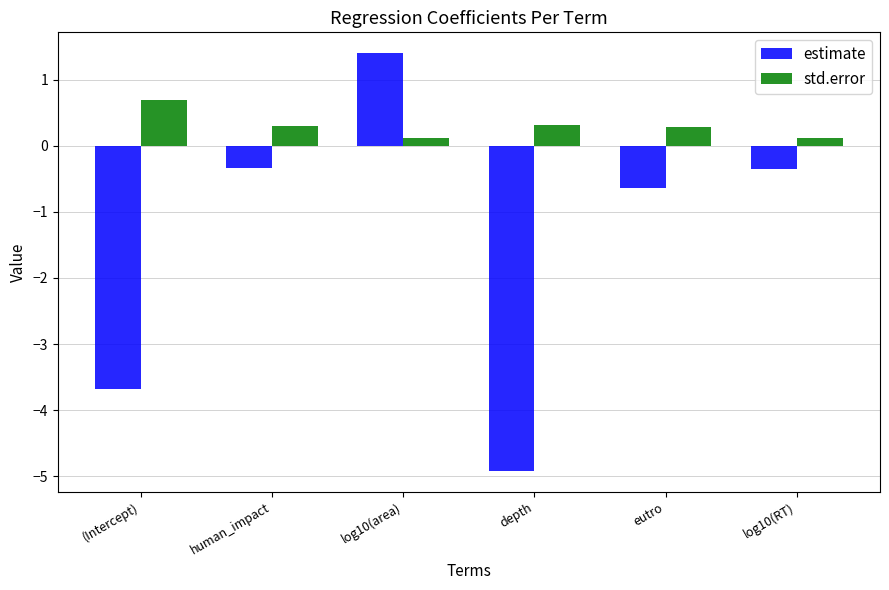

What is the difference between the maximum and second lowest values in the std.error series?

0.6